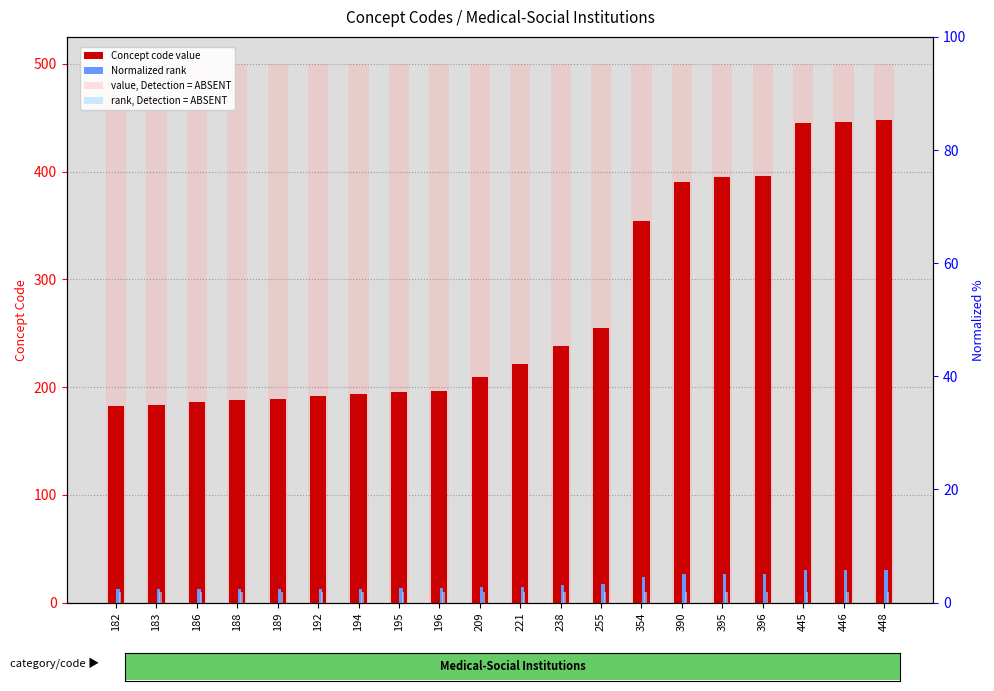

List the series in order of their peak value, lowest first.

rank, Detection = ABSENT, Normalized rank, Concept code value, value, Detection = ABSENT